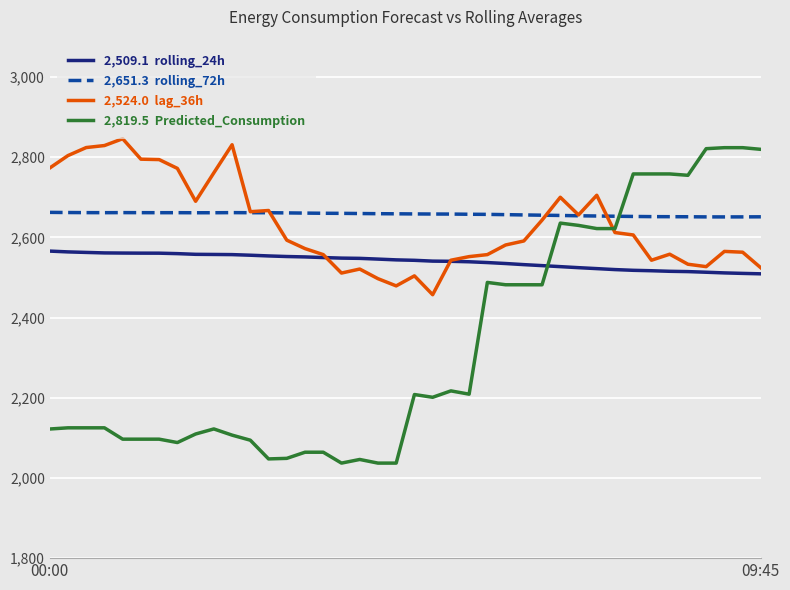

What is the smallest value displayed?

2037.0